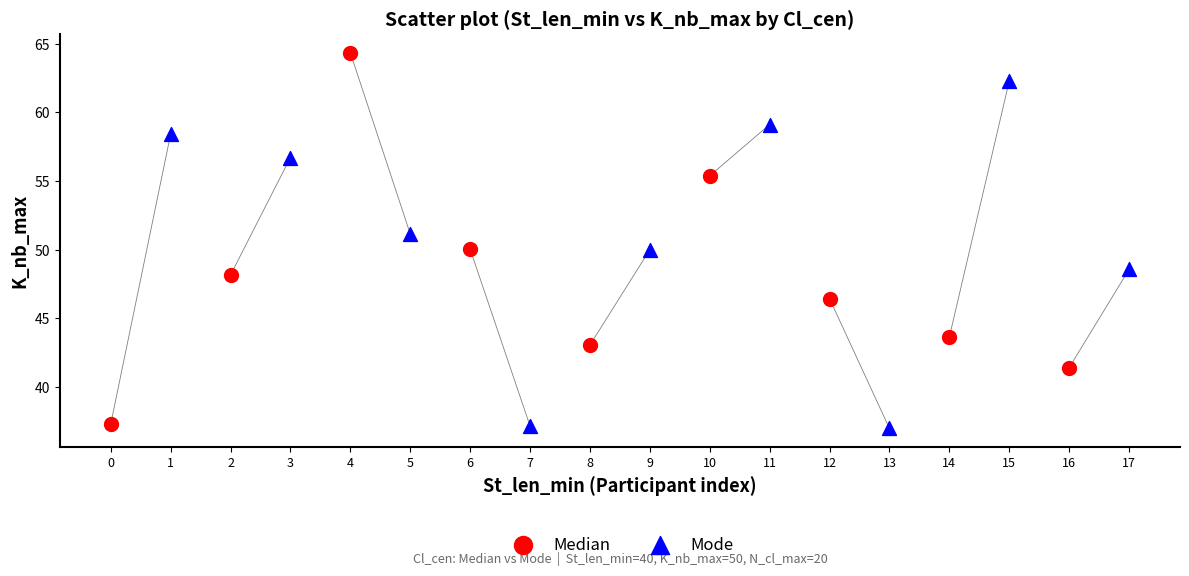

Which series reaches the maximum Y coordinate?

Median